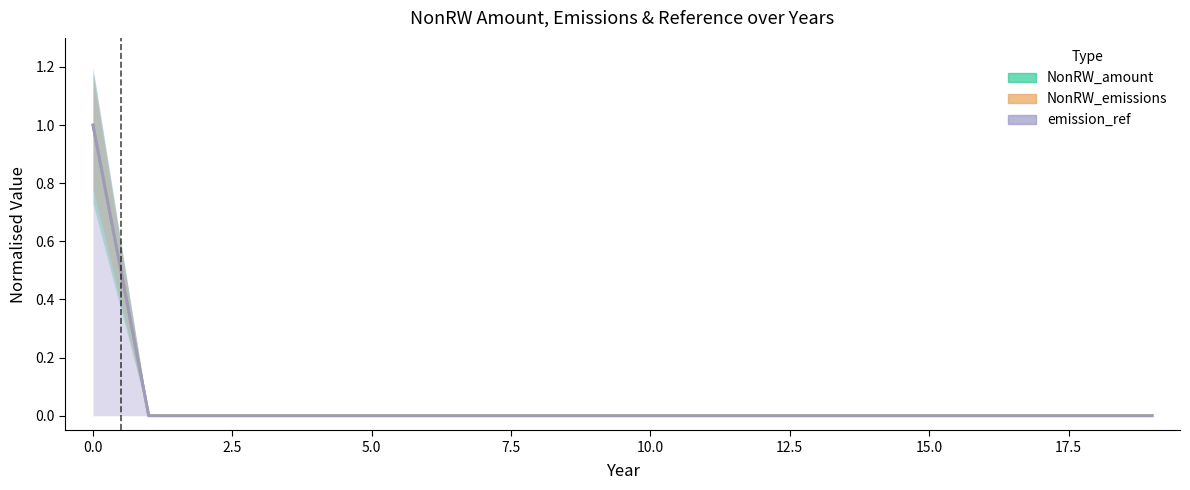

What position from the right is 17?

3